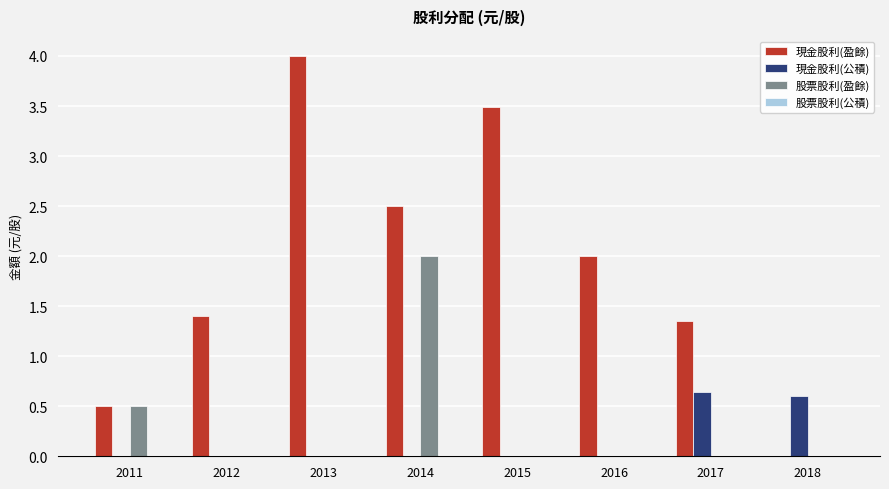

What is the approximate value of 現金股利(盈餘) at 2014?

2.5